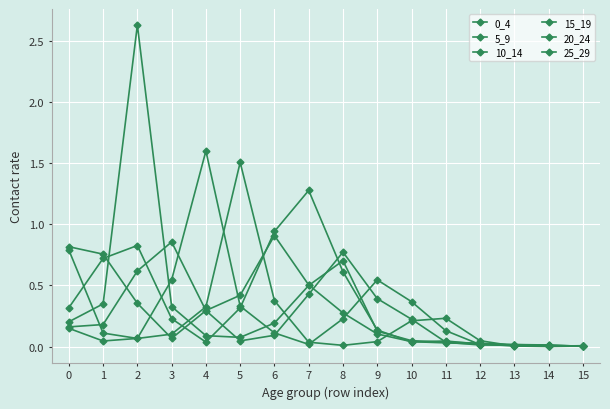

At 2, list the series in order from smallest to largest.

25_29, 20_24, 0_4, 15_19, 5_9, 10_14